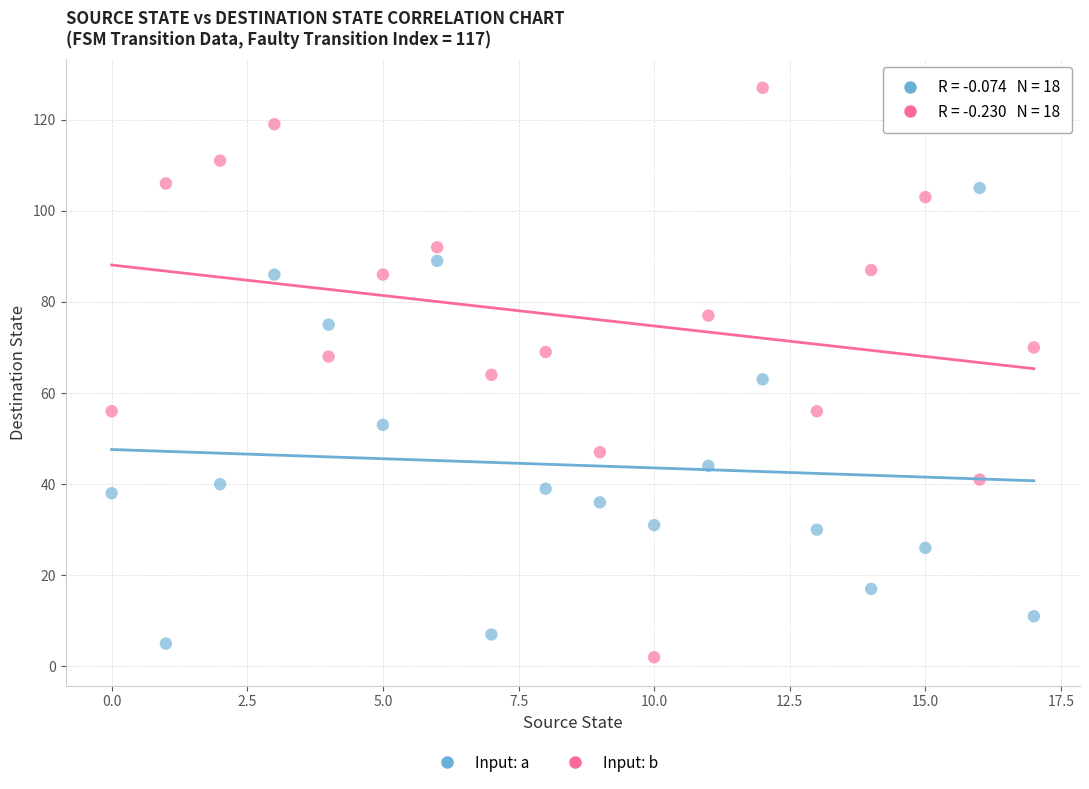

Across all data points, what is the range of Y values (max minus min)?

125